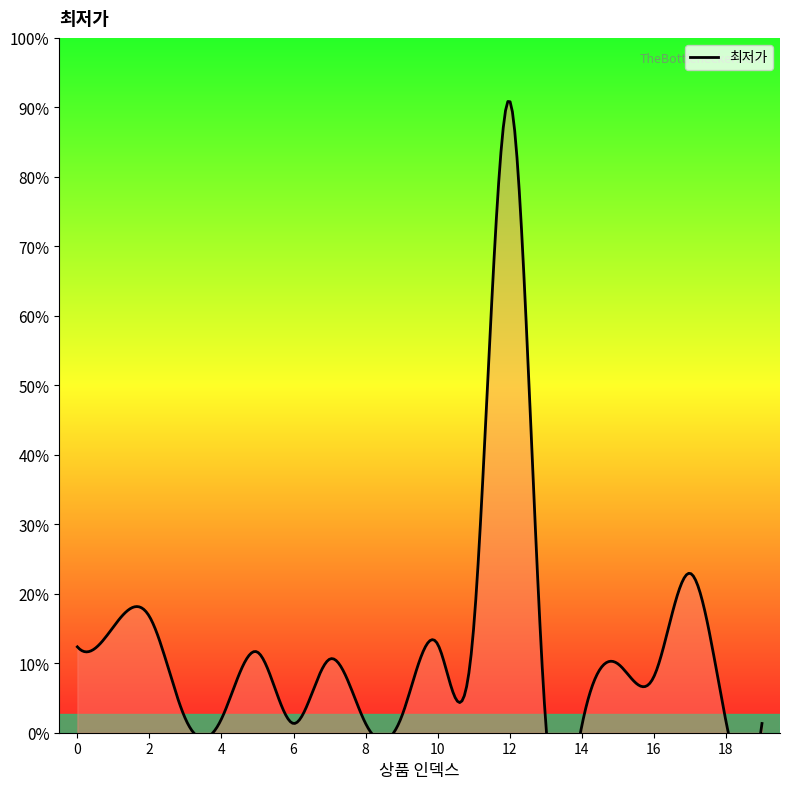

Which label corresponds to the smallest value in the chart?

14